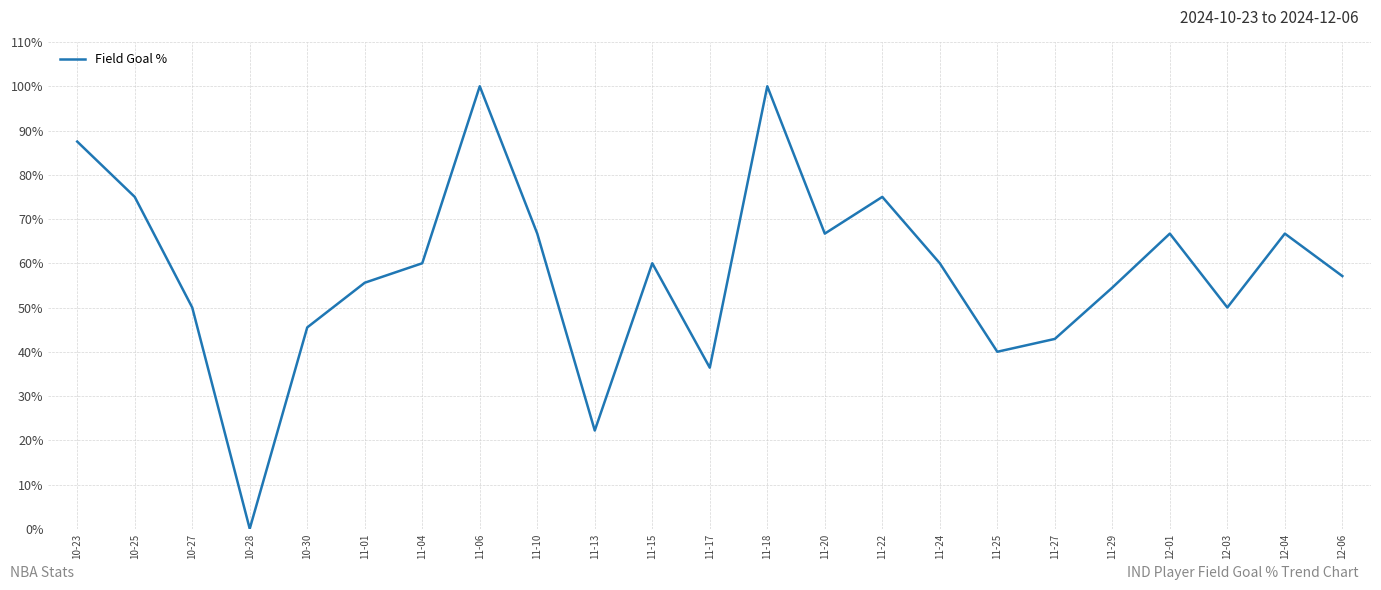

Is it true that the value at 12-03 is 0.5?

True